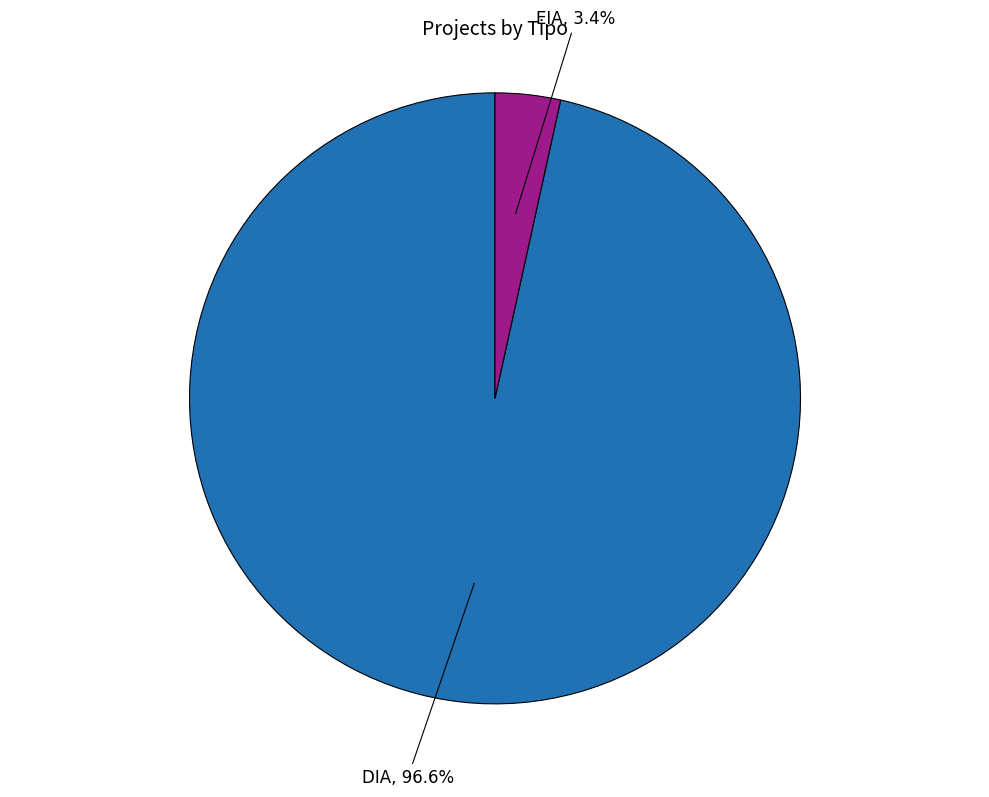

Is there a majority slice in this chart?

Yes